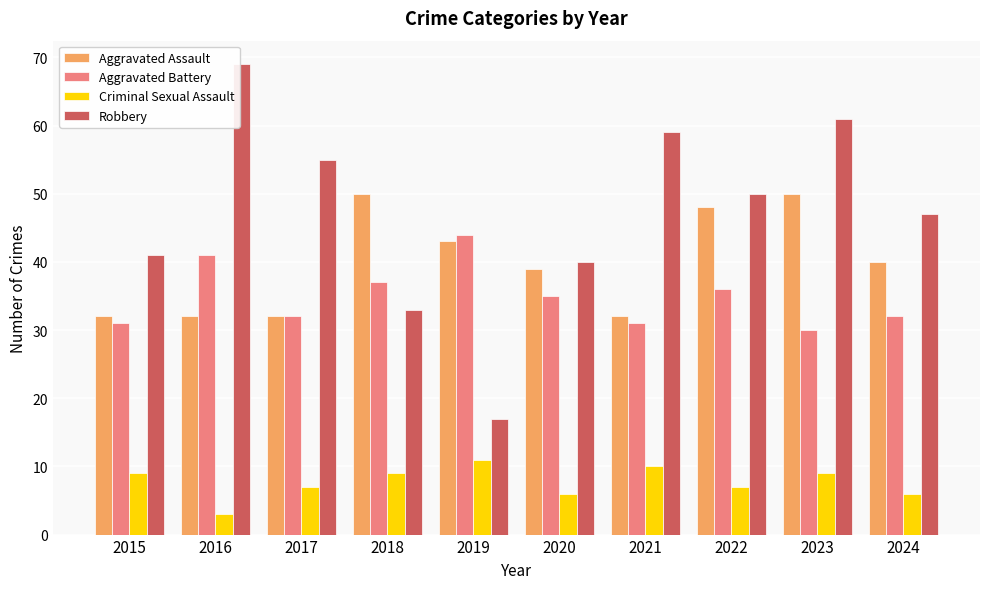

Which label corresponds to the largest value in the chart?

2016